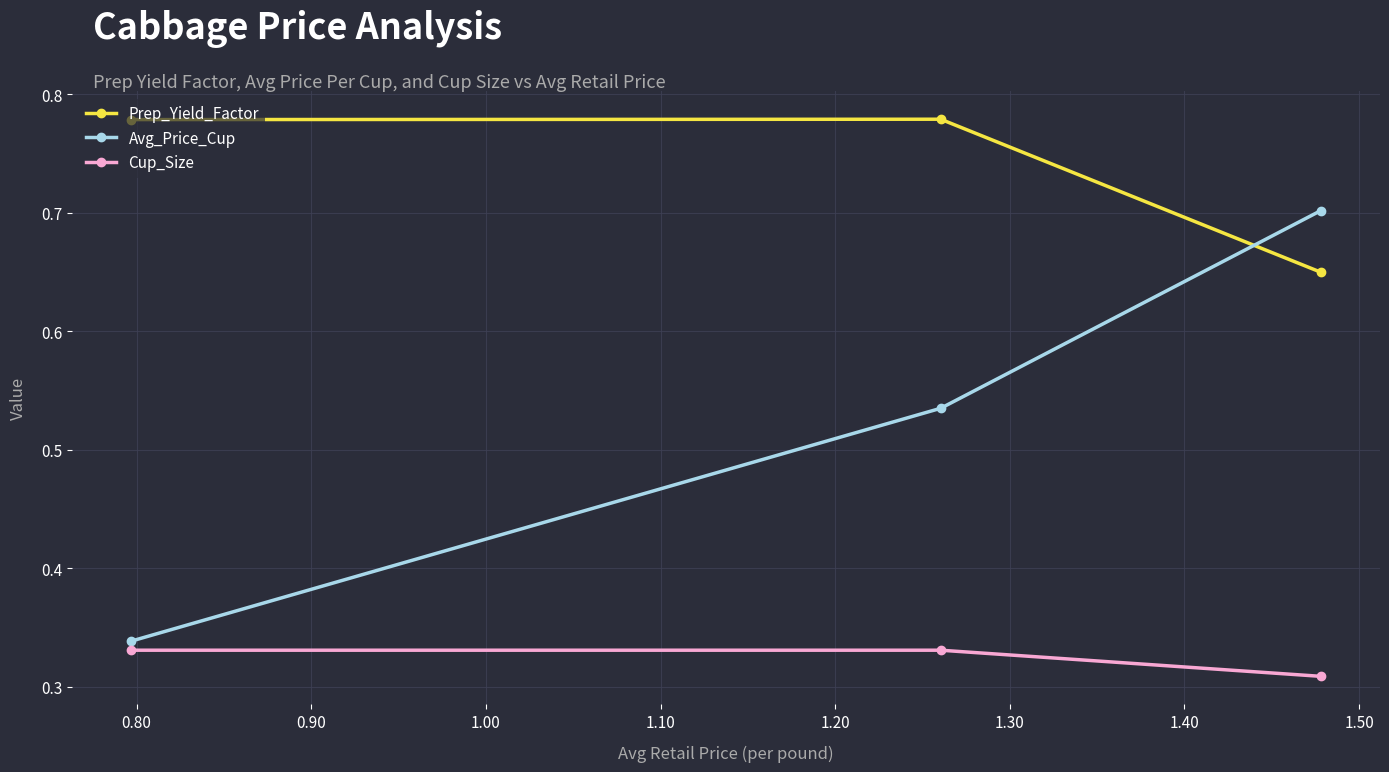

Which series has the widest spread of values?

Avg_Price_Cup